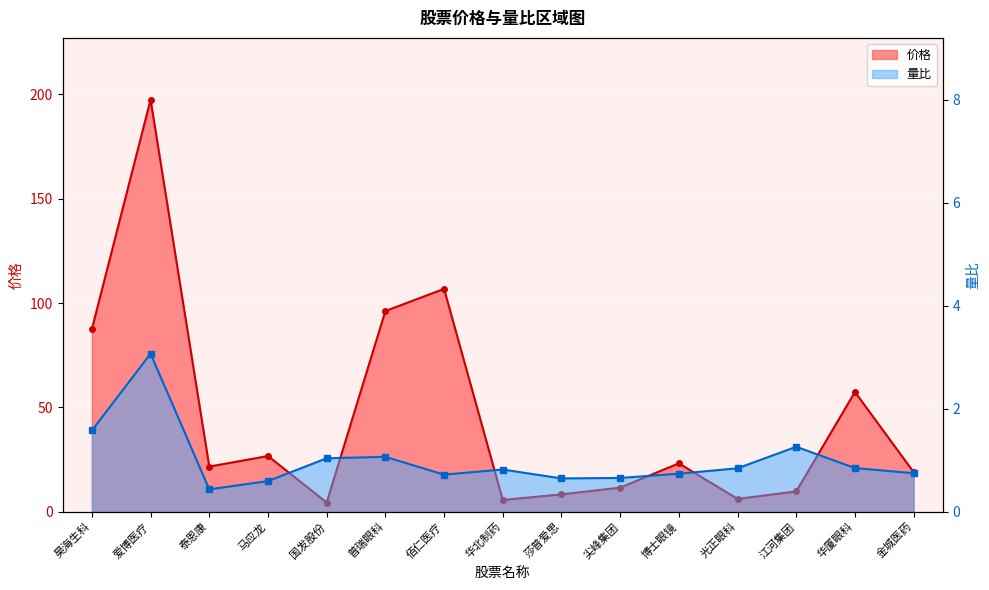

In 价格, how many points are higher than both neighbors (excluding endpoints)?

5